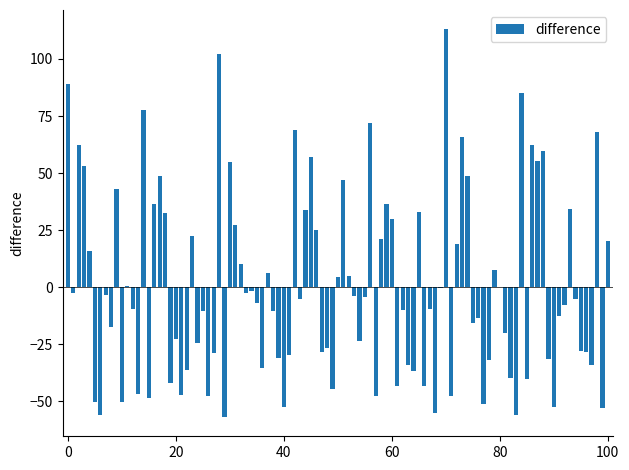

What is the greatest value displayed?

113.0